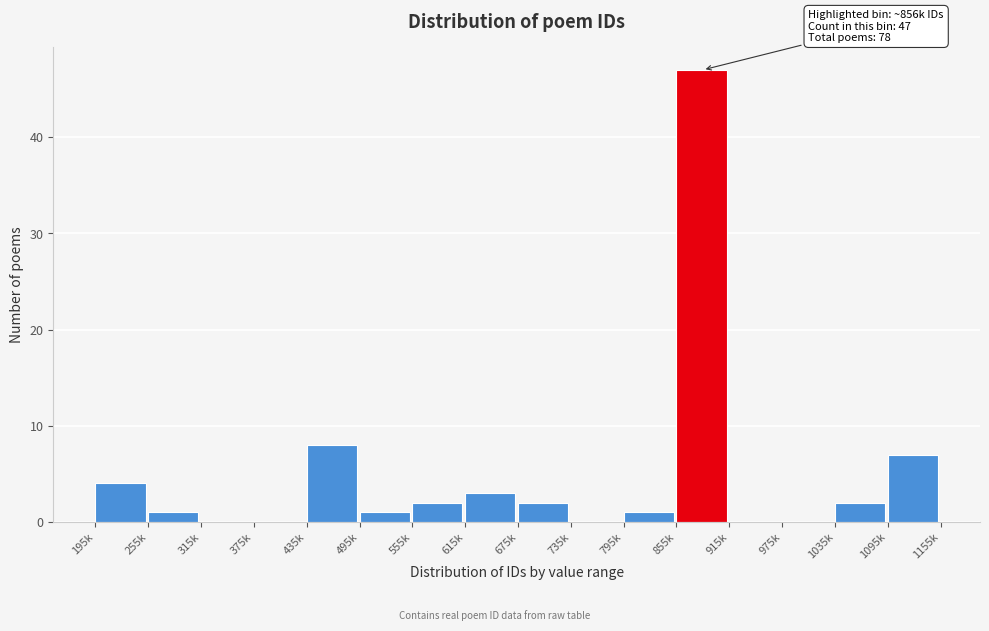

Reading right to left, transcribe all the data shown in this chart.

1095k=7	1035k=2	975k=0	915k=0	855k=47	795k=1	735k=0	675k=2	615k=3	555k=2	495k=1	435k=8	375k=0	315k=0	255k=1	195k=4